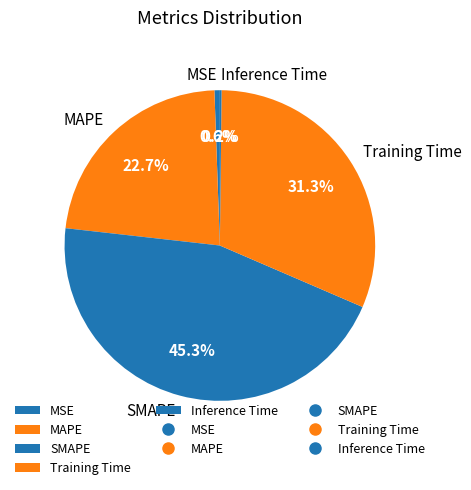

Between MAPE and SMAPE, which is larger?

SMAPE